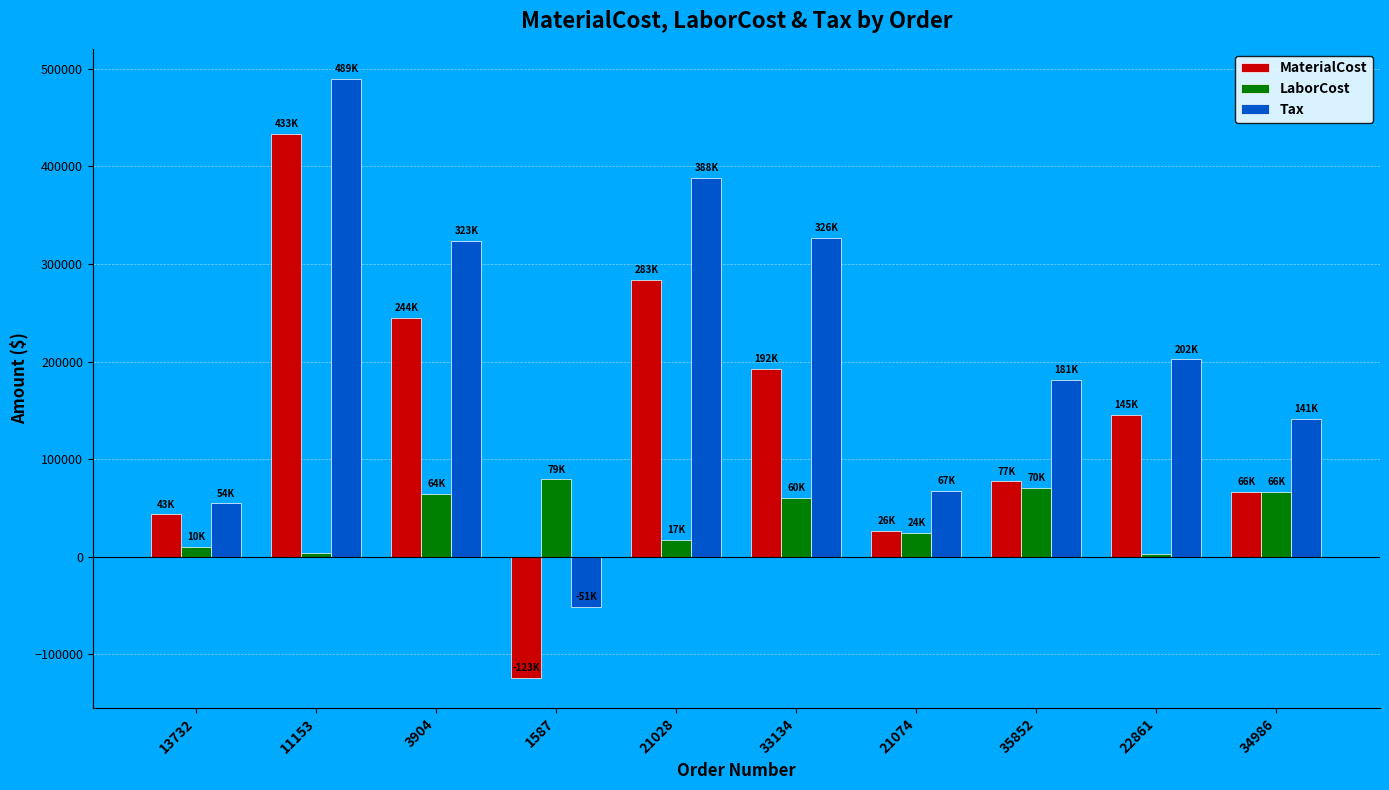

How many bars are there in total?

30